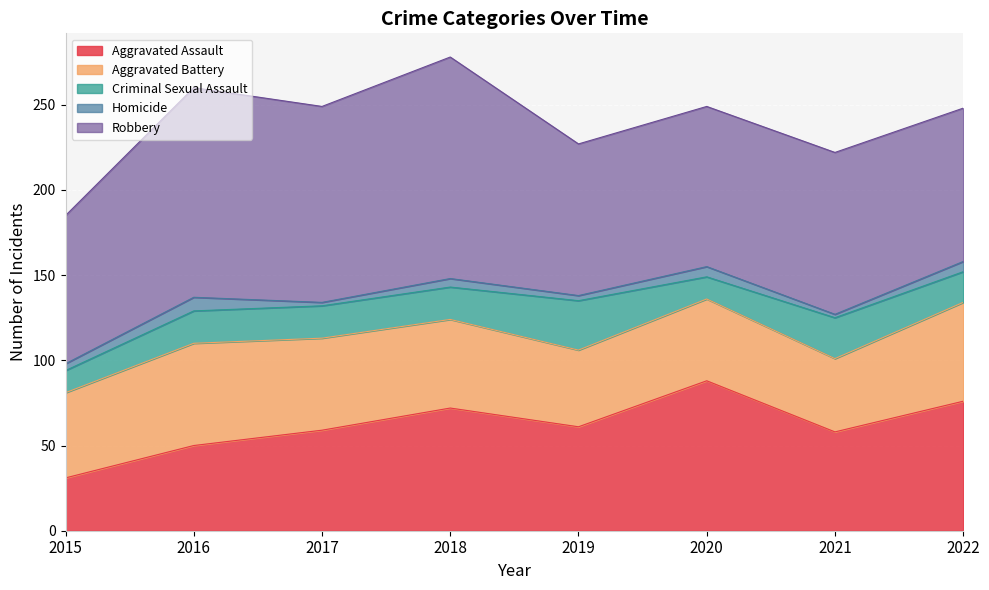

How many distinct data groups are displayed?

5